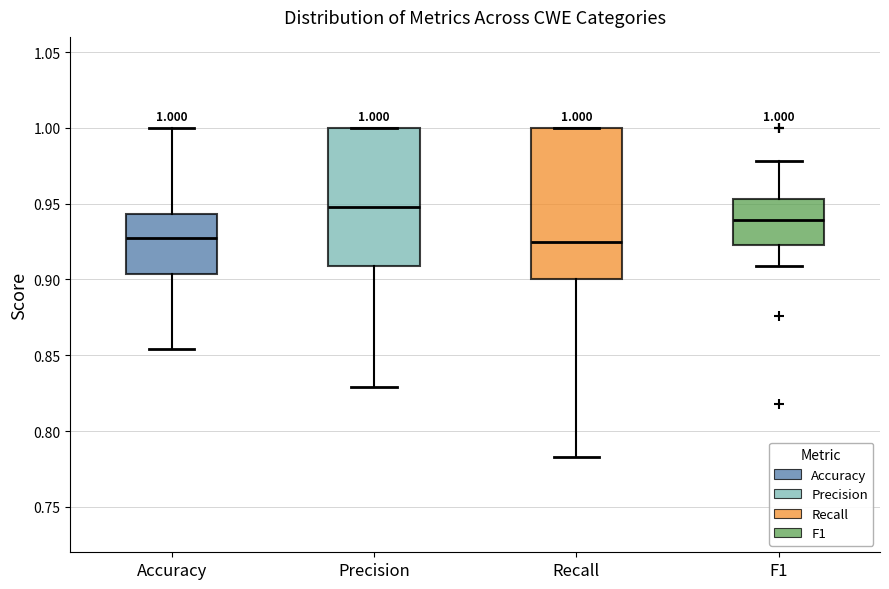

Which box's median line is the highest?

Precision